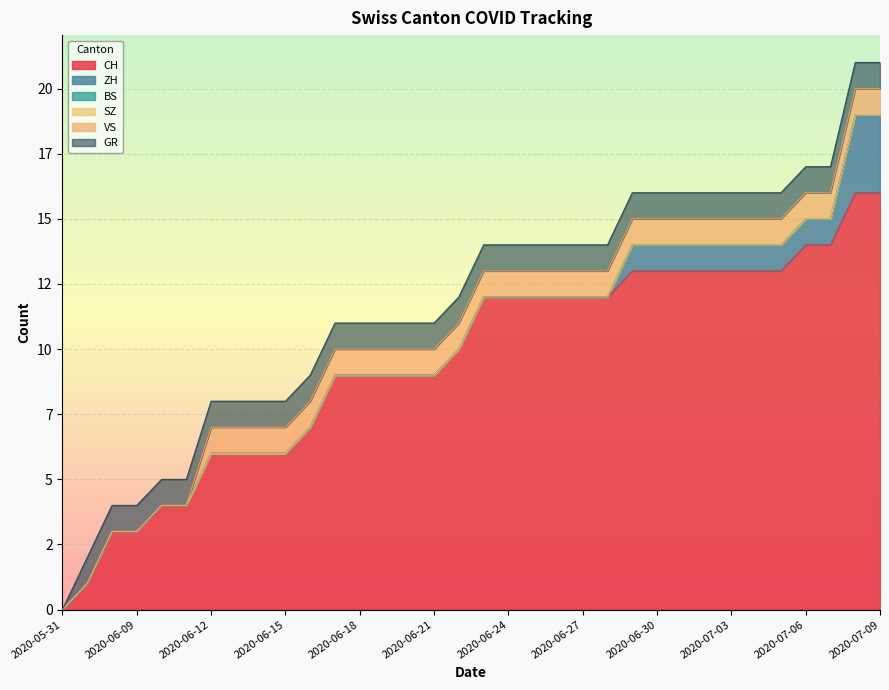

Which series changed the most between 2020-06-07 and 2020-07-01?

CH